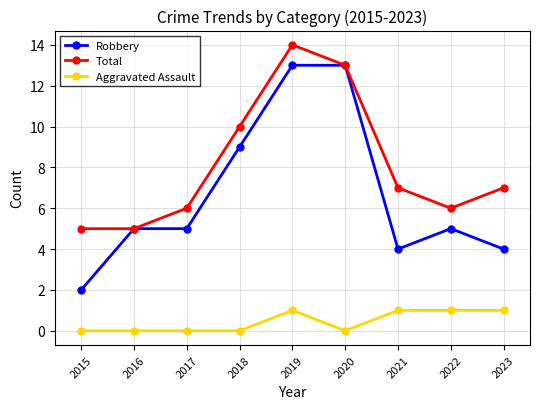

Rank the series by their average value, from lowest to highest.

Aggravated Assault, Robbery, Total